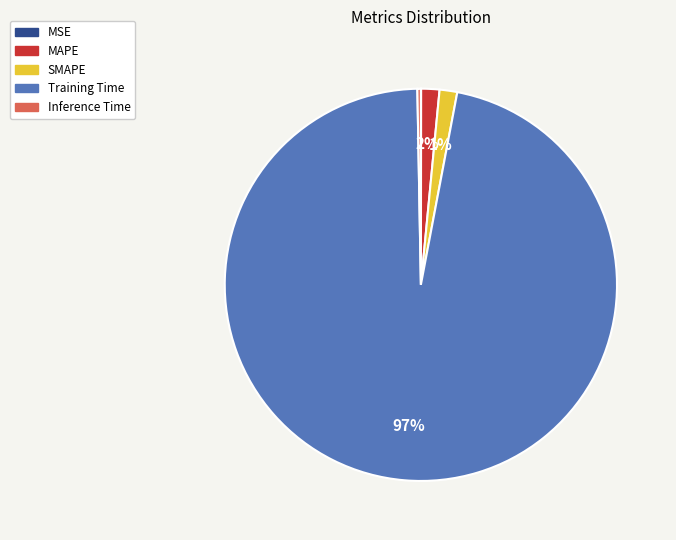

Between Inference Time and MAPE, which is larger?

MAPE